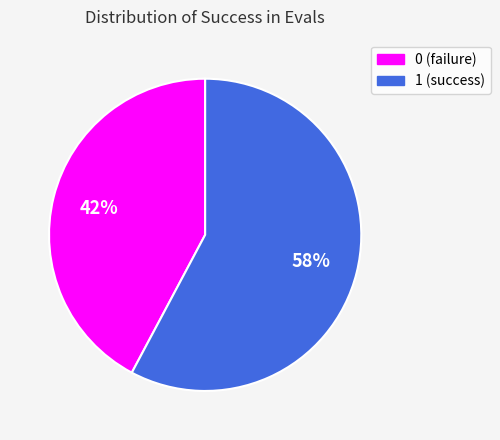

Is the sum of 0 (failure) and 1 (success) greater than half?

Yes